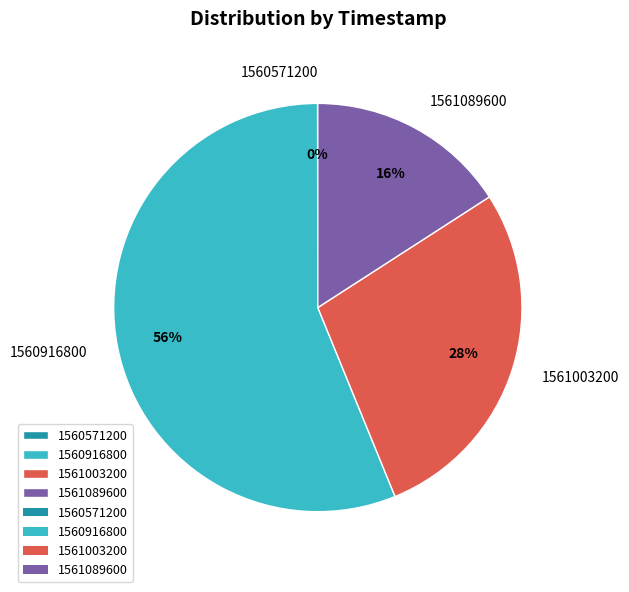

Which category has the biggest portion of the pie?

1560916800